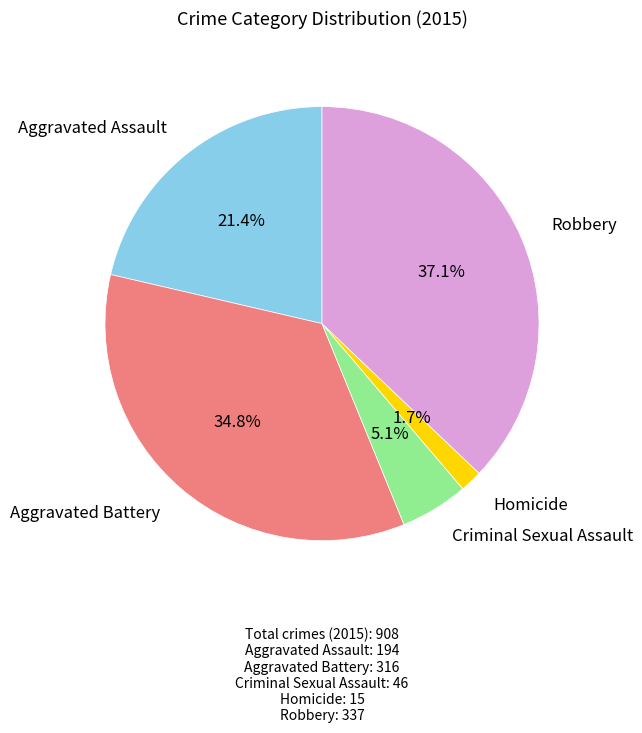

Is there any slice that represents more than half of the pie?

No